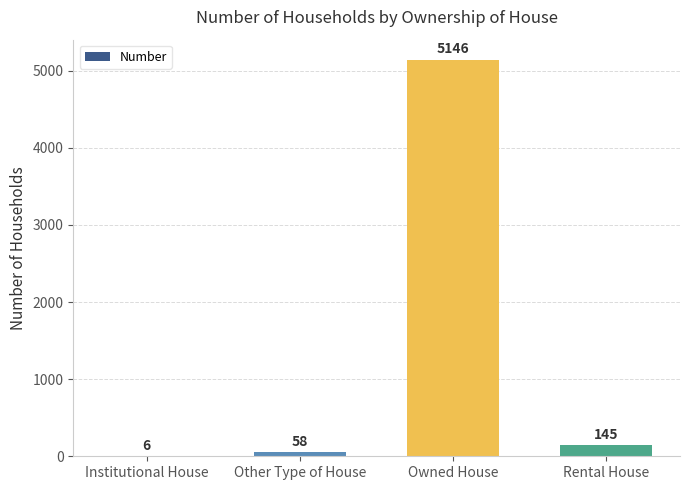

How many distinct data groups are displayed?

1